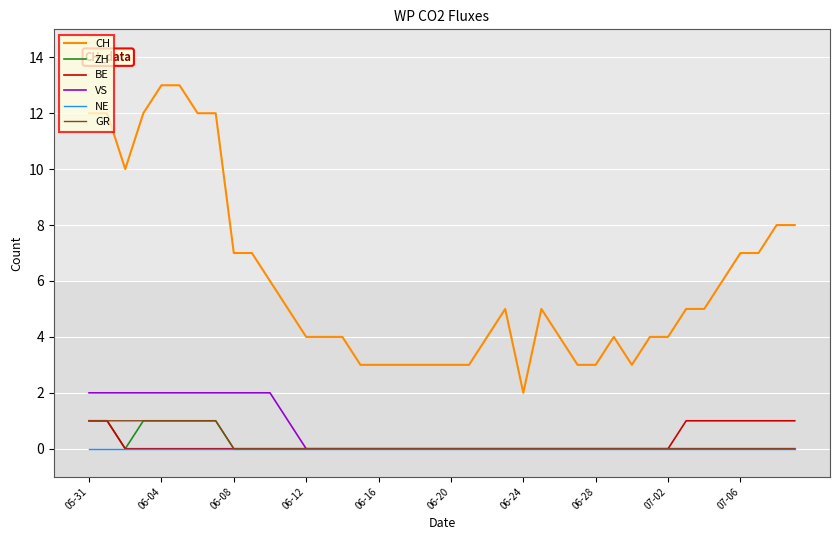

Which series has the largest range (max minus min)?

CH